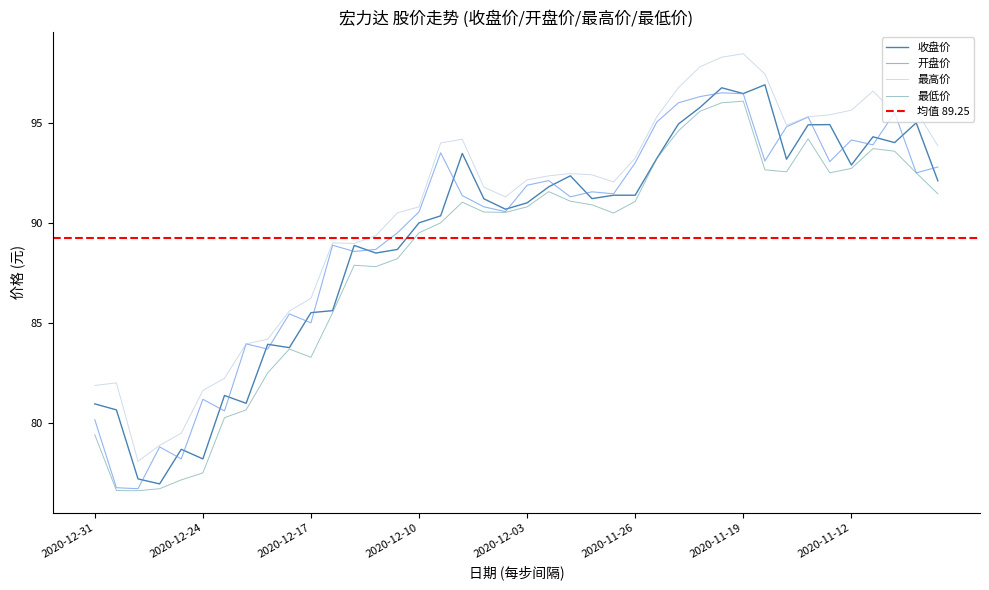

The 最低价 series shows 49.4 at 2020-11-24. True or false?

False